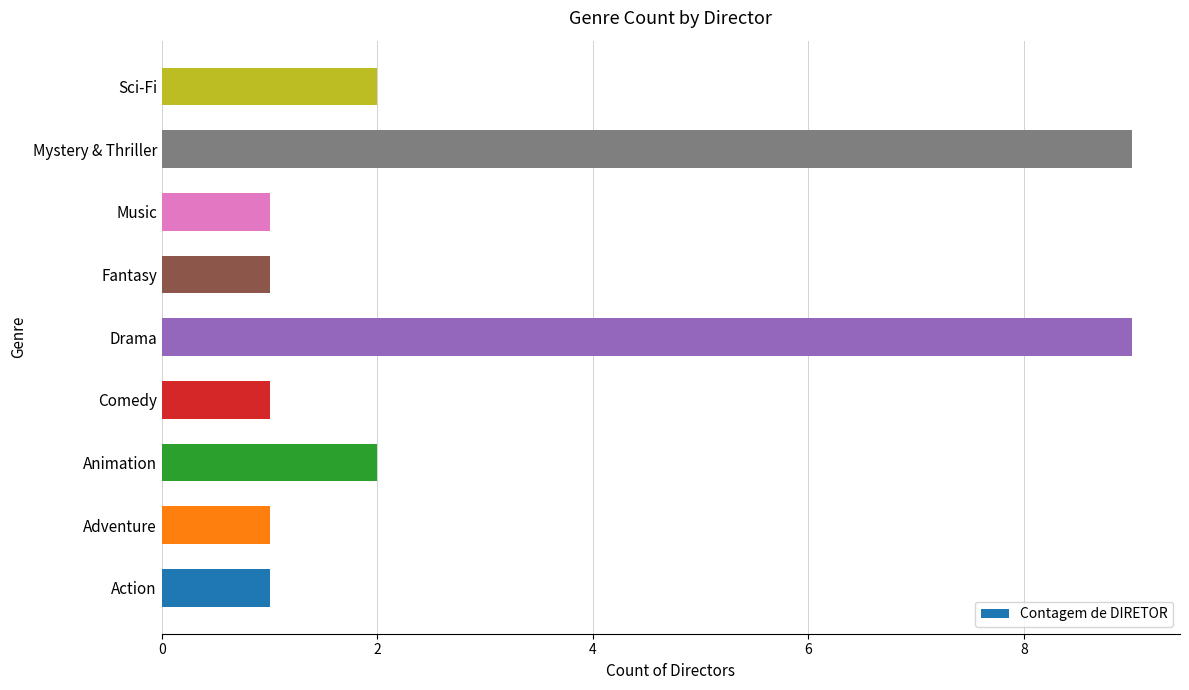

True or false: the data shows 1 at Music.

True